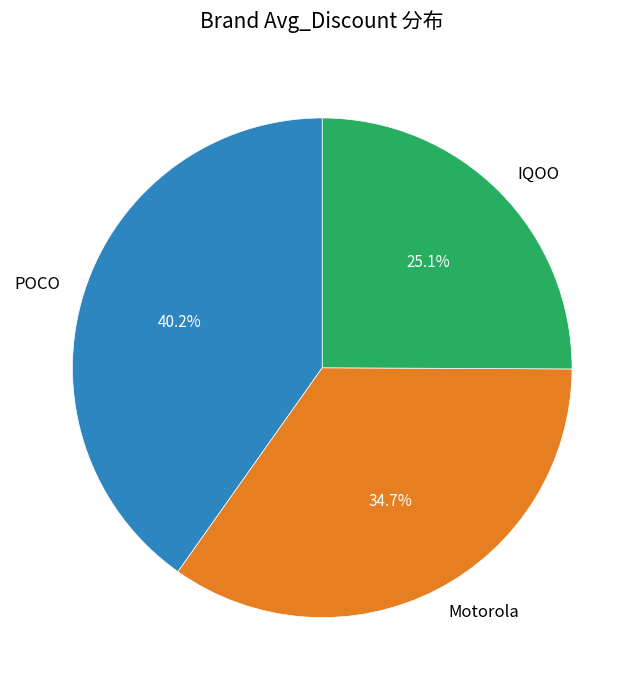

To the nearest percent, what is the combined percentage of POCO and Motorola?

75%